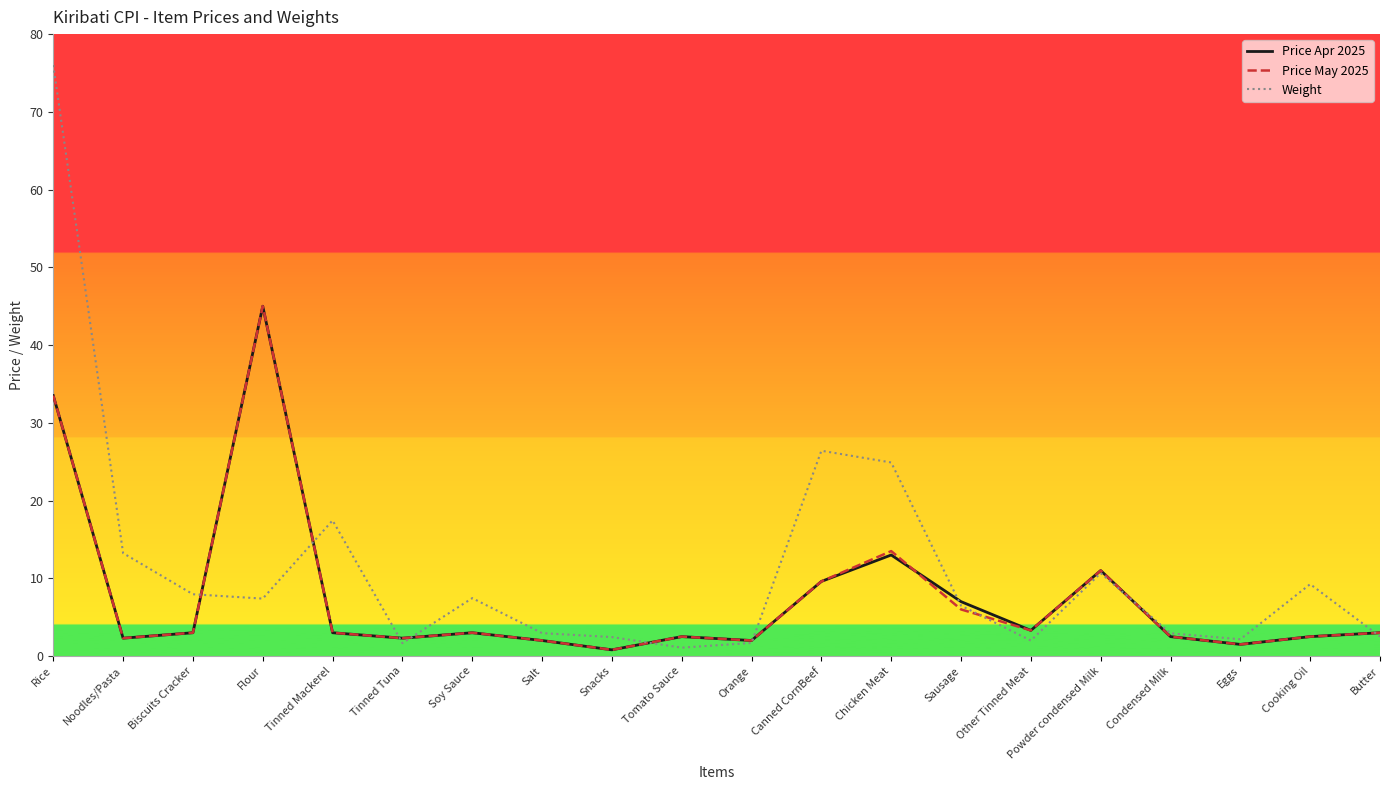

Which series has the largest range (max minus min)?

Weight